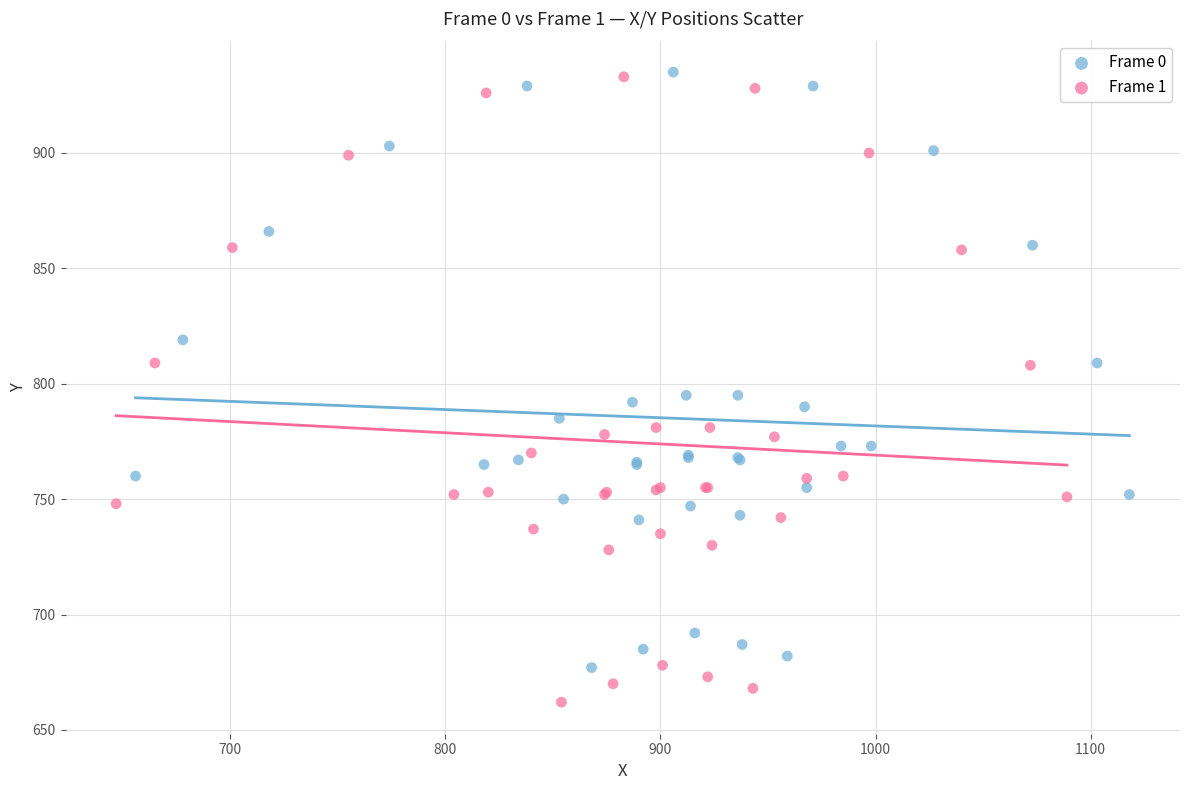

What are all the series names shown in the legend?

Frame 0, Frame 1